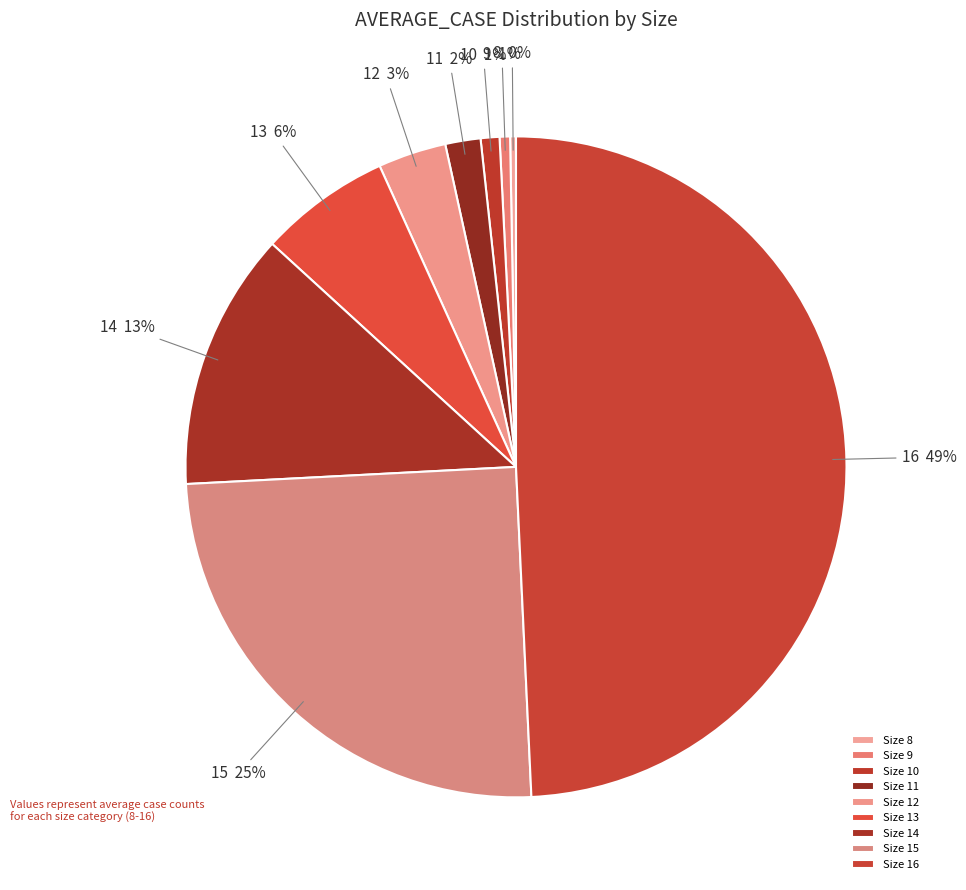

What percentage is the 9 slice, to the nearest percent?

1%